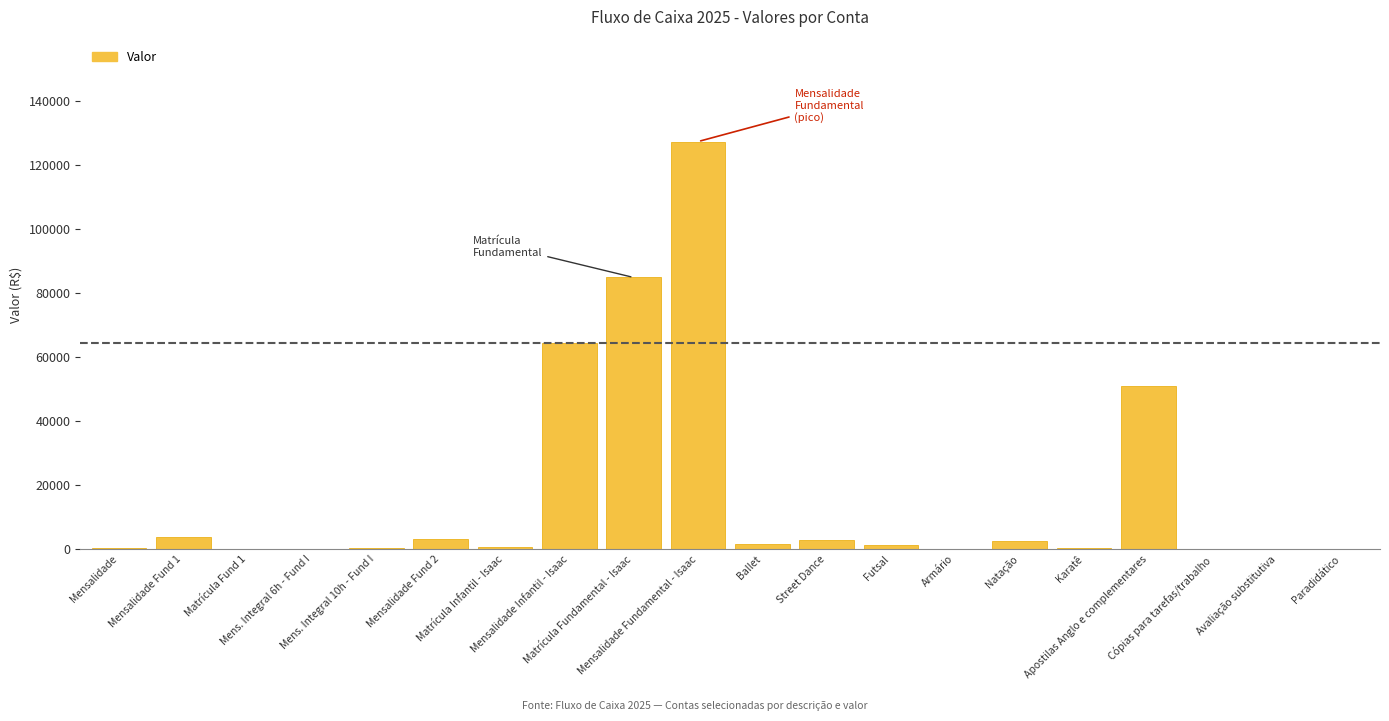

What is the sum of all values?

345976.8